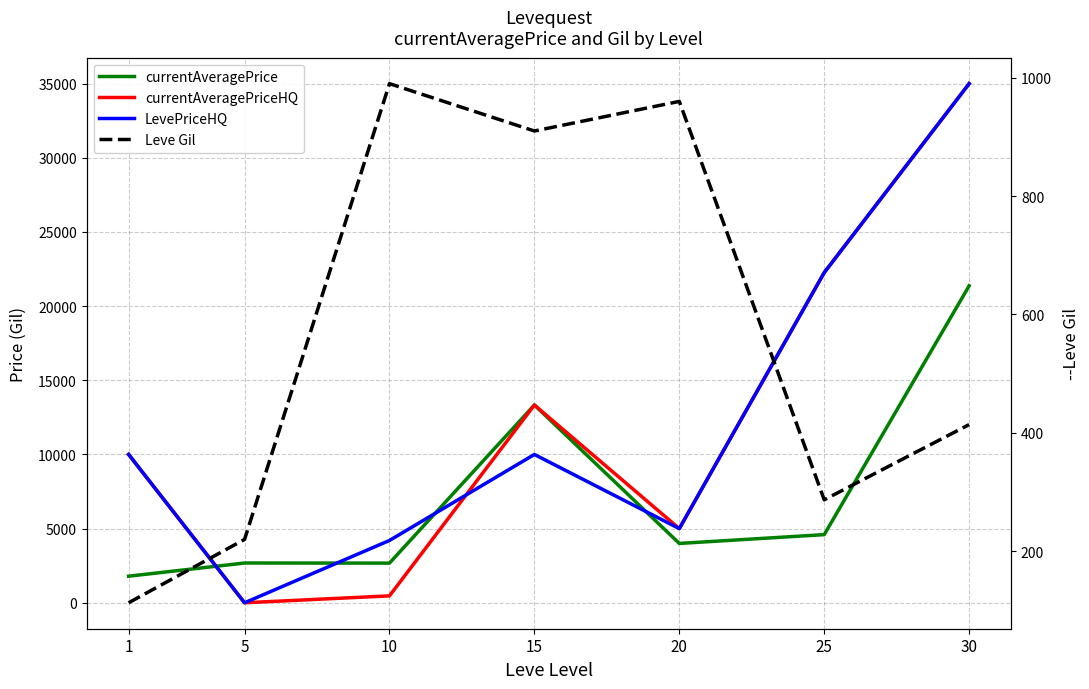

Rank the series by their maximum value, from lowest to highest.

Leve Gil, currentAveragePrice, currentAveragePriceHQ, LevePriceHQ